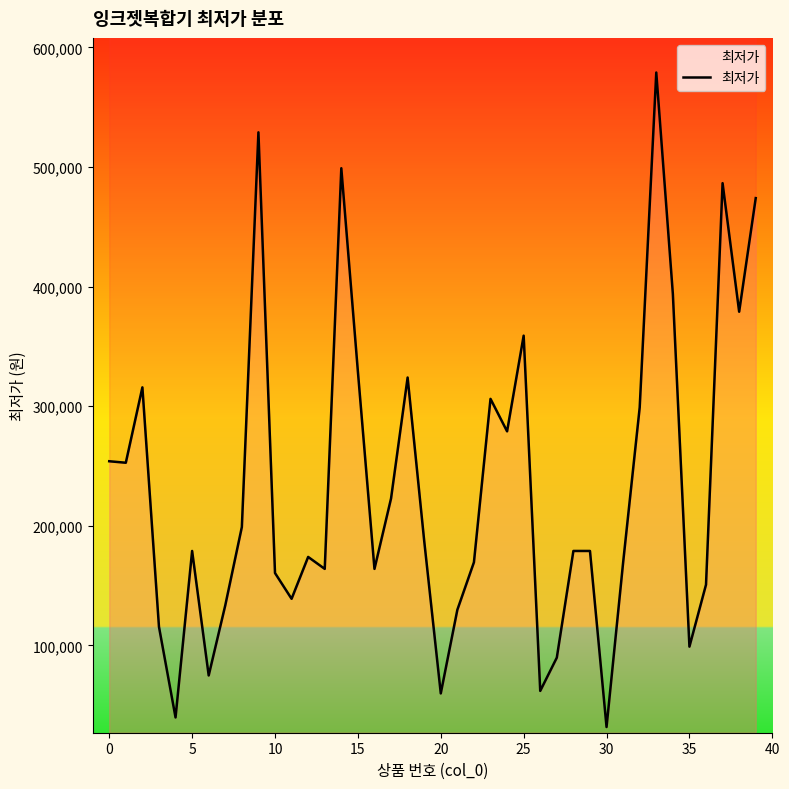

What is the difference between the maximum and minimum values?

547200